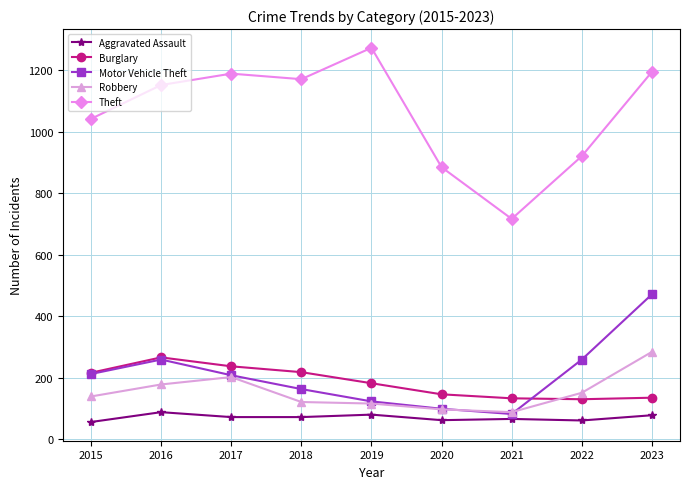

What is the value of the Burglary point at the 9th from the left?

135